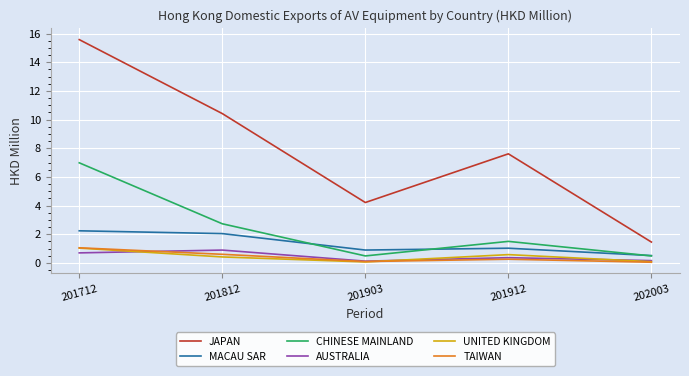

What is the lowest value of the CHINESE MAINLAND series?

0.5